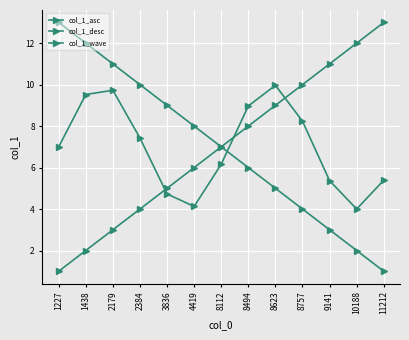

What is the sum of all col_1_asc values?

91.0